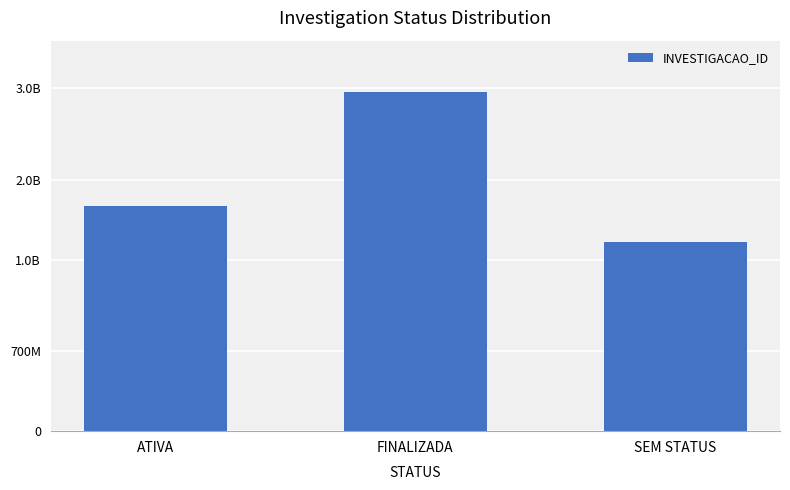

What is the difference between the values at SEM STATUS and FINALIZADA?

1316423898